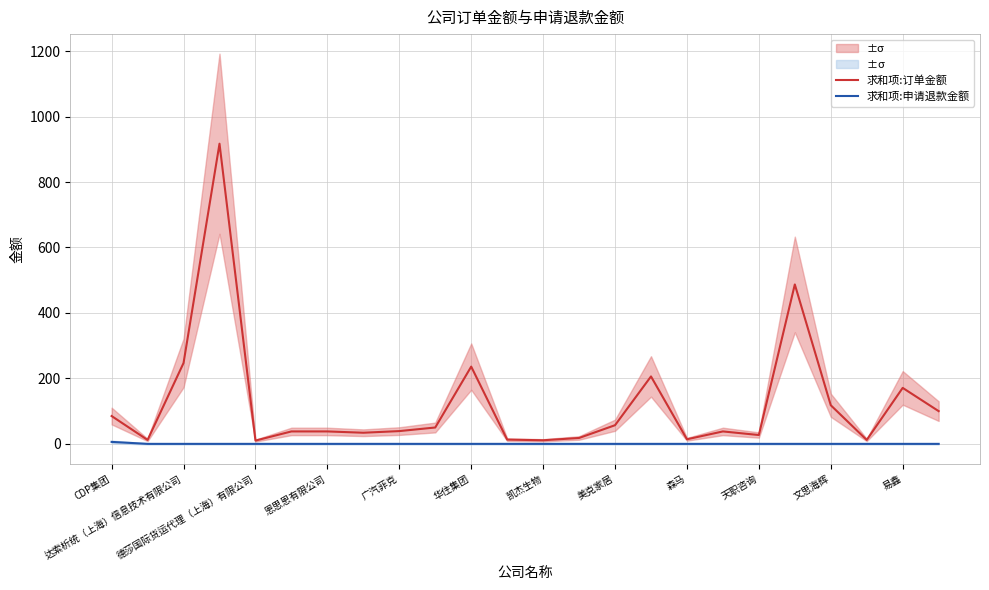

Which series has the largest range (max minus min)?

求和项:订单金额